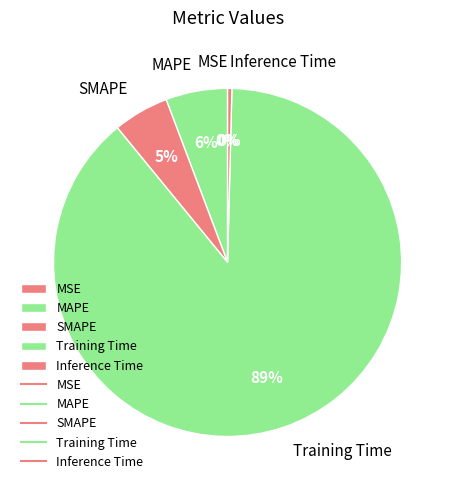

Which slice represents more than half of the pie?

Training Time